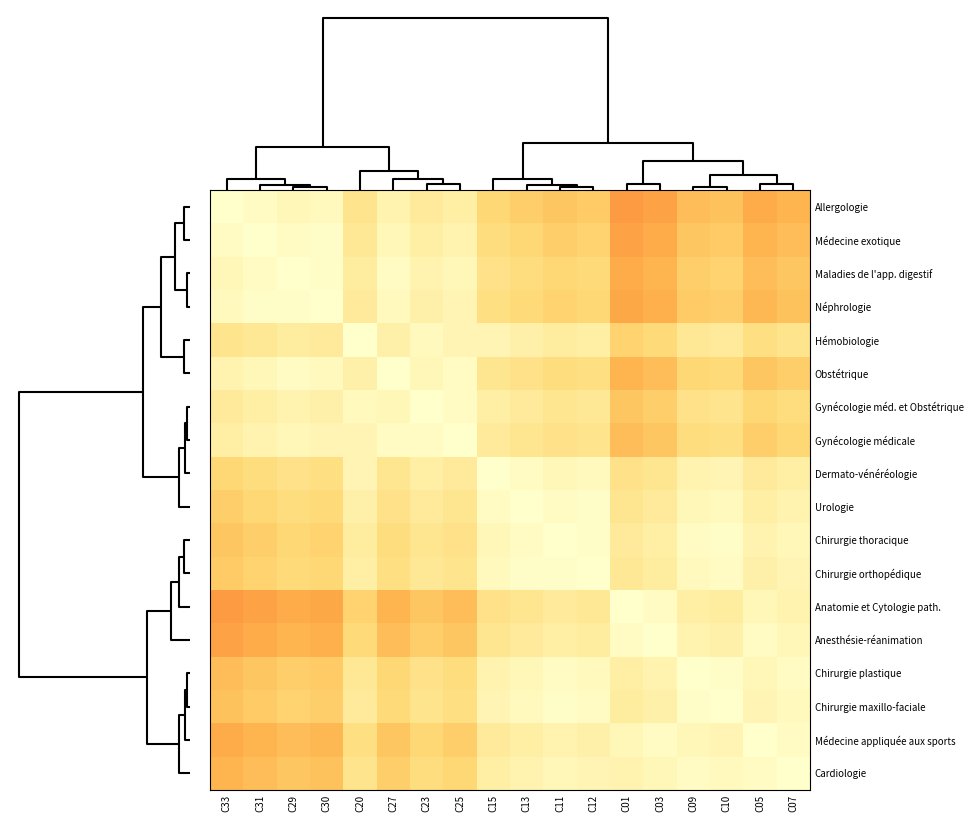

How many distinct data groups are displayed?

18